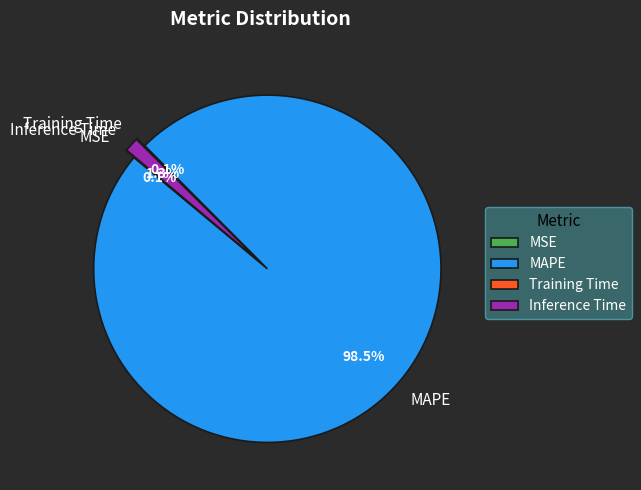

What is the largest slice in the pie chart?

MAPE